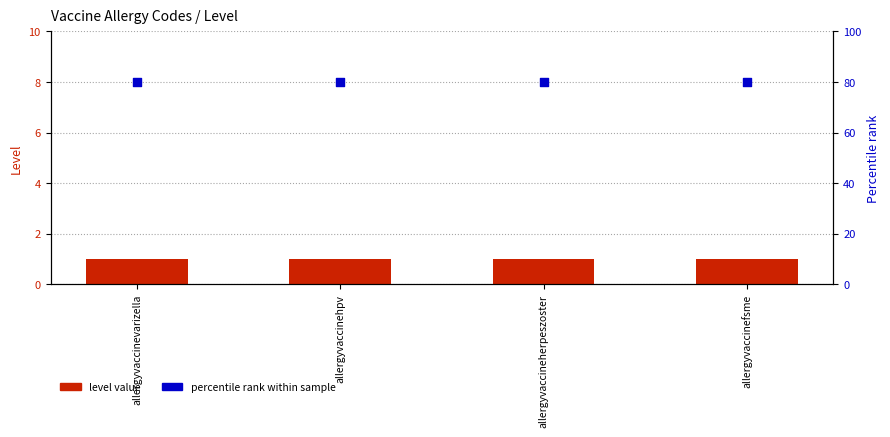

Which series reaches the maximum Y coordinate?

percentile rank